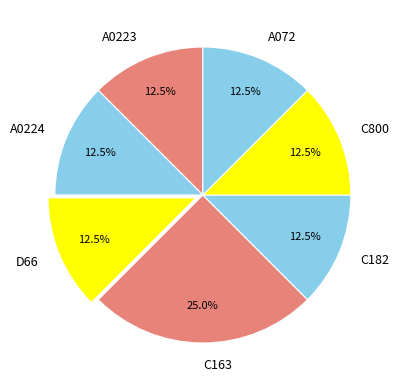

Which slice is the largest?

C163